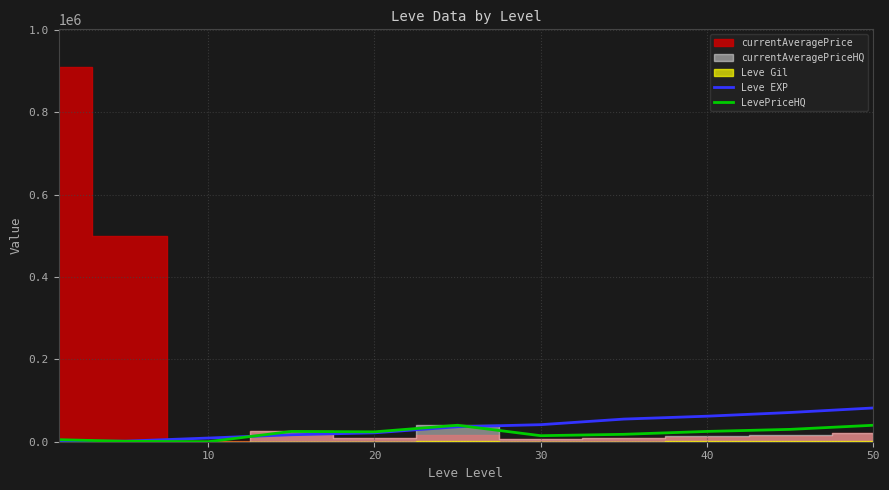

True or false: LevePriceHQ has a value of 25000 at 40.

True